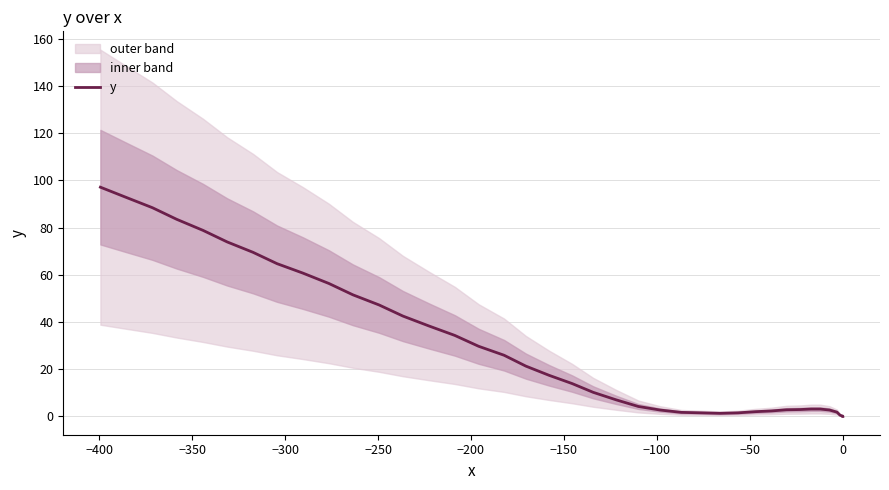

True or false: the data shows 2.7 at 25.

False